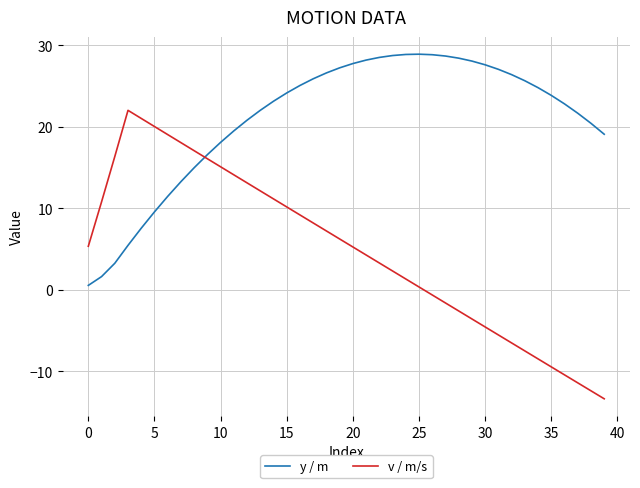

What is the minimum value for v / m/s?

-13.4